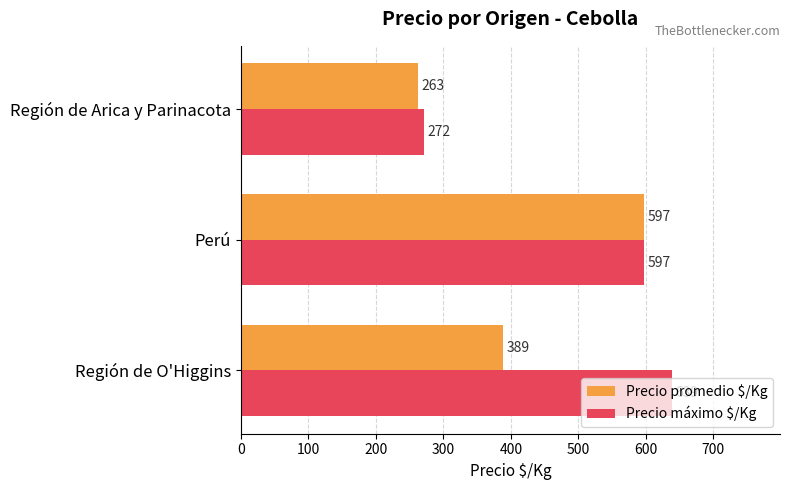

What are all the series names shown in the legend?

Precio promedio $/Kg, Precio máximo $/Kg